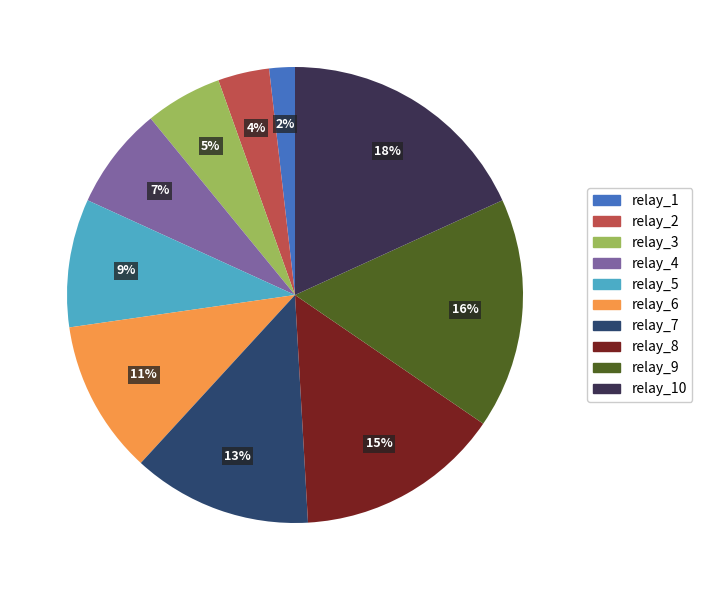

To the nearest percent, what is the difference between the largest and smallest slice percentages?

16%